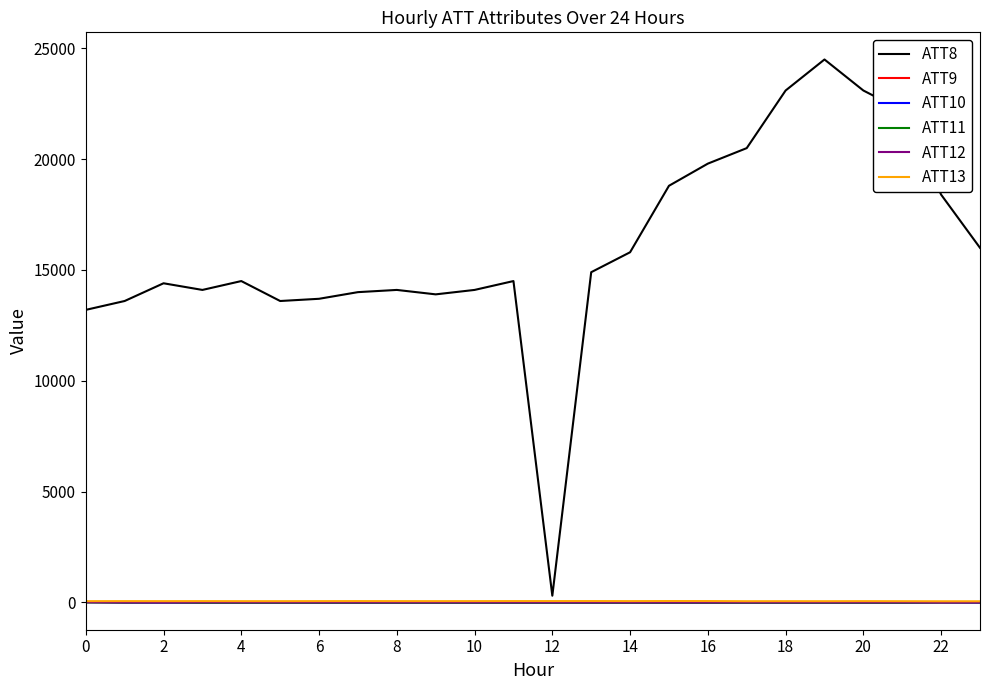

Which series has the widest spread of values?

ATT8